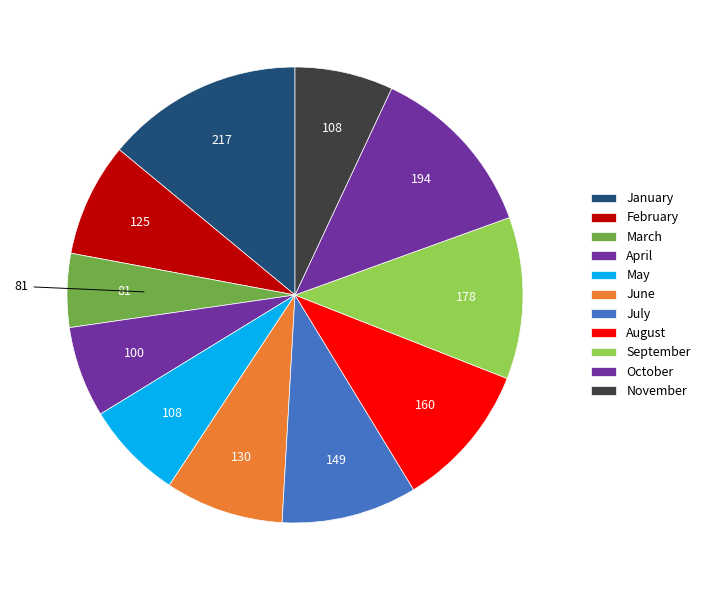

Count the number of slices in the pie.

11